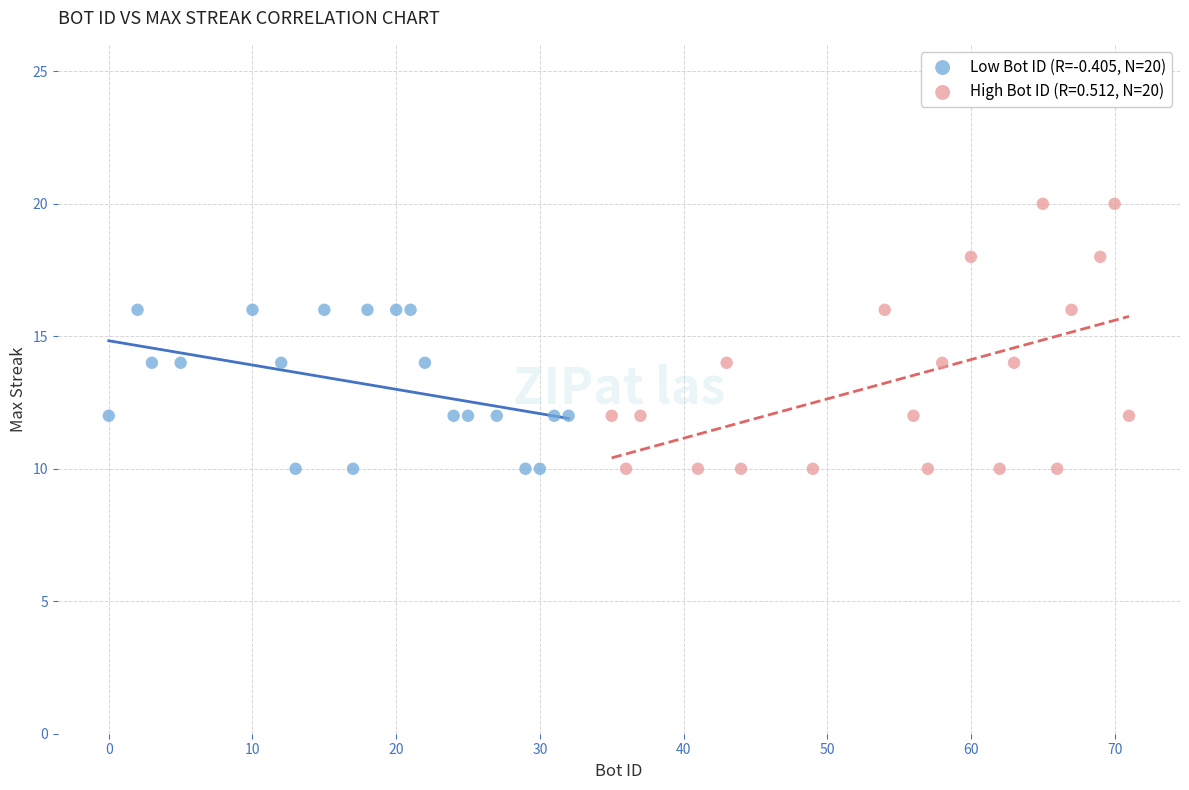

Which series has the widest spread of Y values?

High Bot ID (R=0.512, N=20)